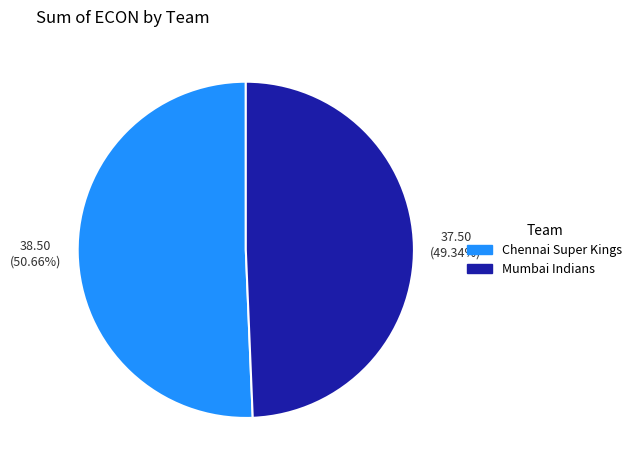

Combined, do Chennai Super Kings and Mumbai Indians account for over 50%?

Yes